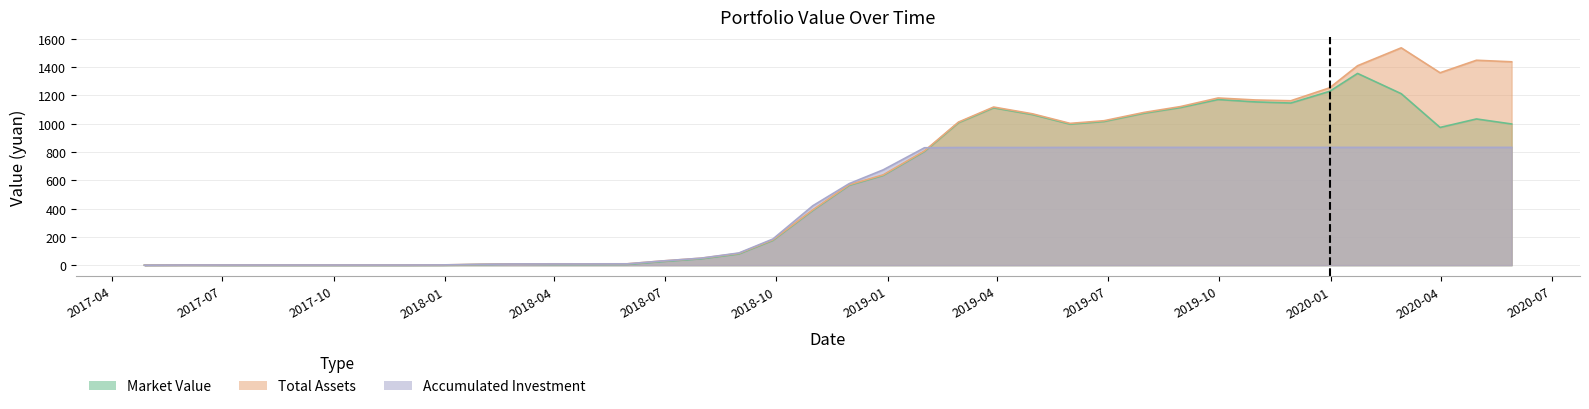

Which series has the largest range (max minus min)?

Total Assets